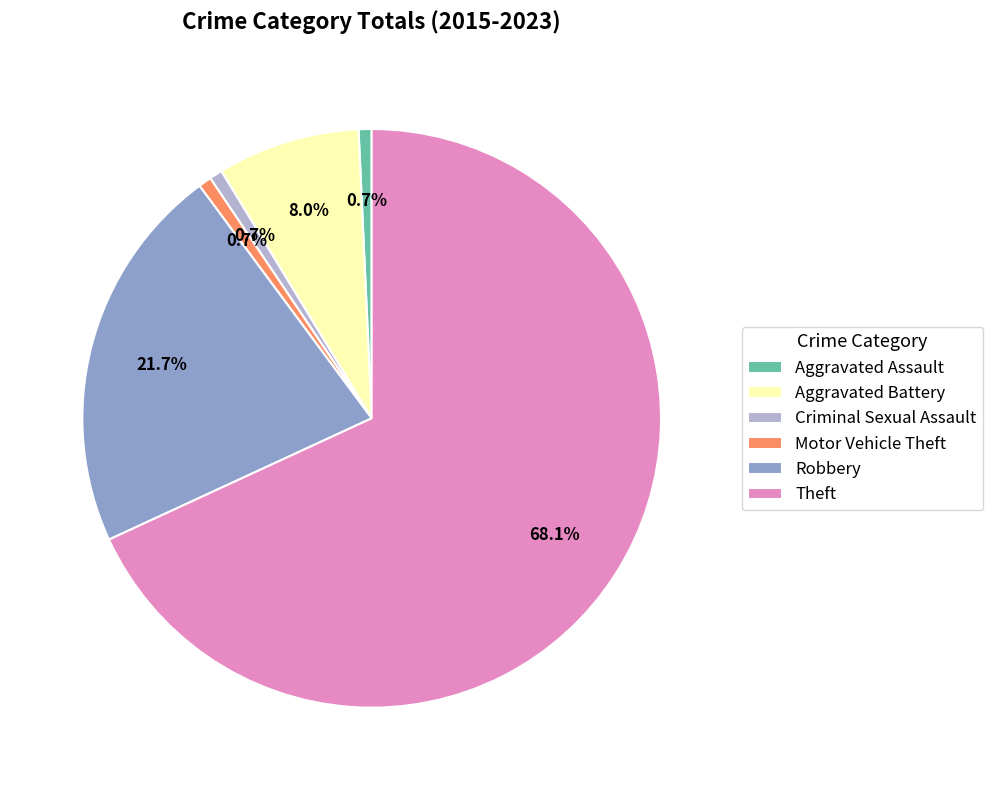

Combined, what portion of the pie is Aggravated Battery and Criminal Sexual Assault?

8.7%